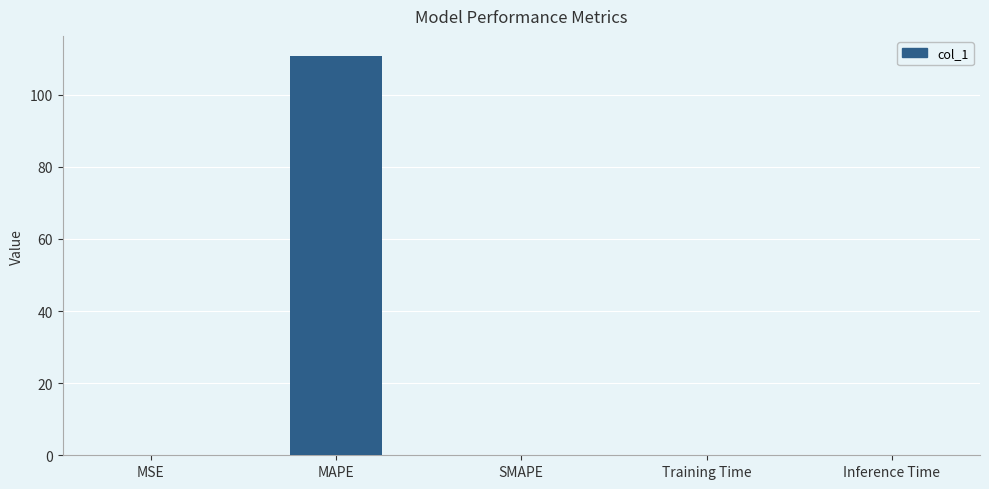

True or false: the data shows -72.4 at SMAPE.

False